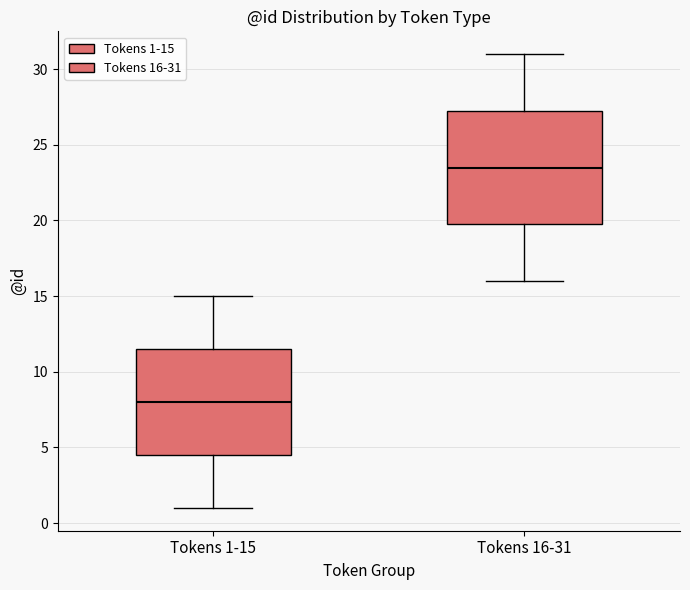

Reading left to right, transcribe this box plot: for each box, give where its median line is, the range the box spans, and where its two whiskers end, as read against the y-axis. The values are not printed on the chart, so give them approximately, as read against the axis.

Tokens 1-15: median 8.0, box 4.5 to 11.5, whiskers 1.0 to 15.0
Tokens 16-31: median 23.5, box 20.0 to 27.5, whiskers 16.0 to 31.0